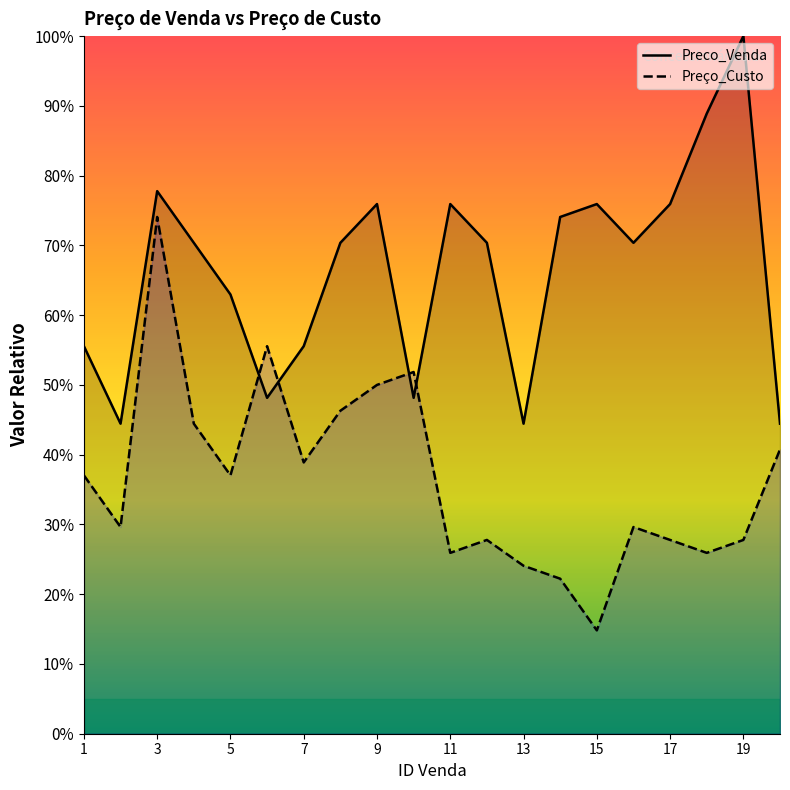

Which category has the lowest value across all series?

15